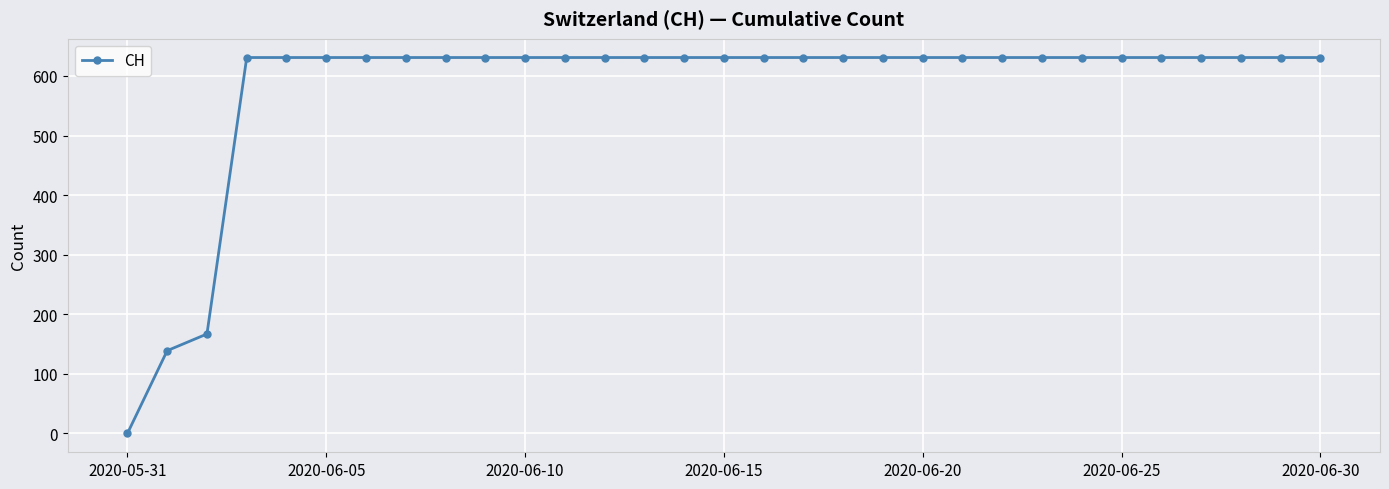

What is the difference between the maximum and second lowest values?

492